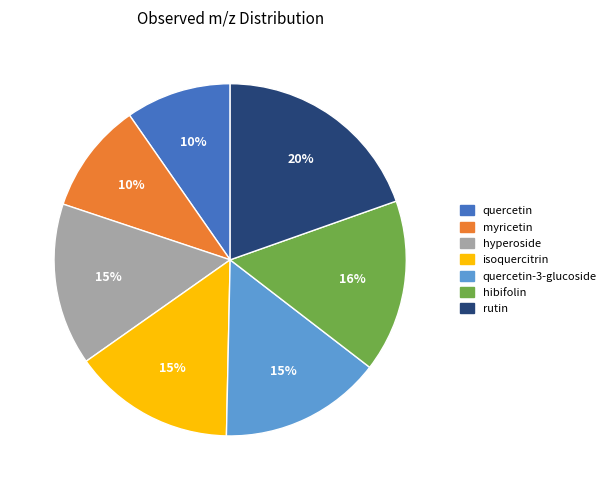

Is there any slice that represents more than half of the pie?

No